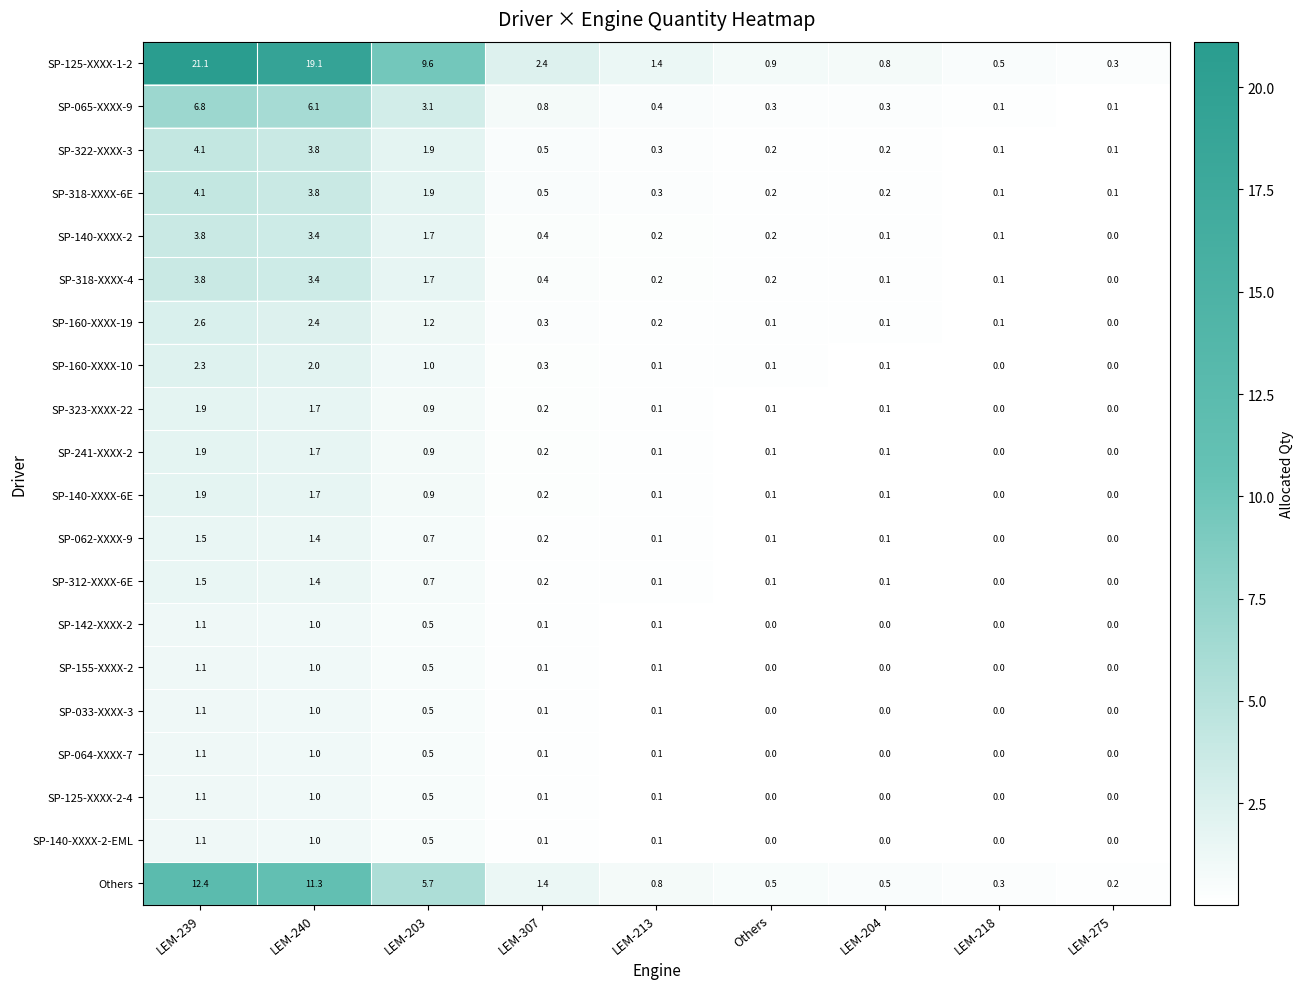

What is the sum of the SP-318-XXXX-4 values at LEM-213 and LEM-240?

3.6